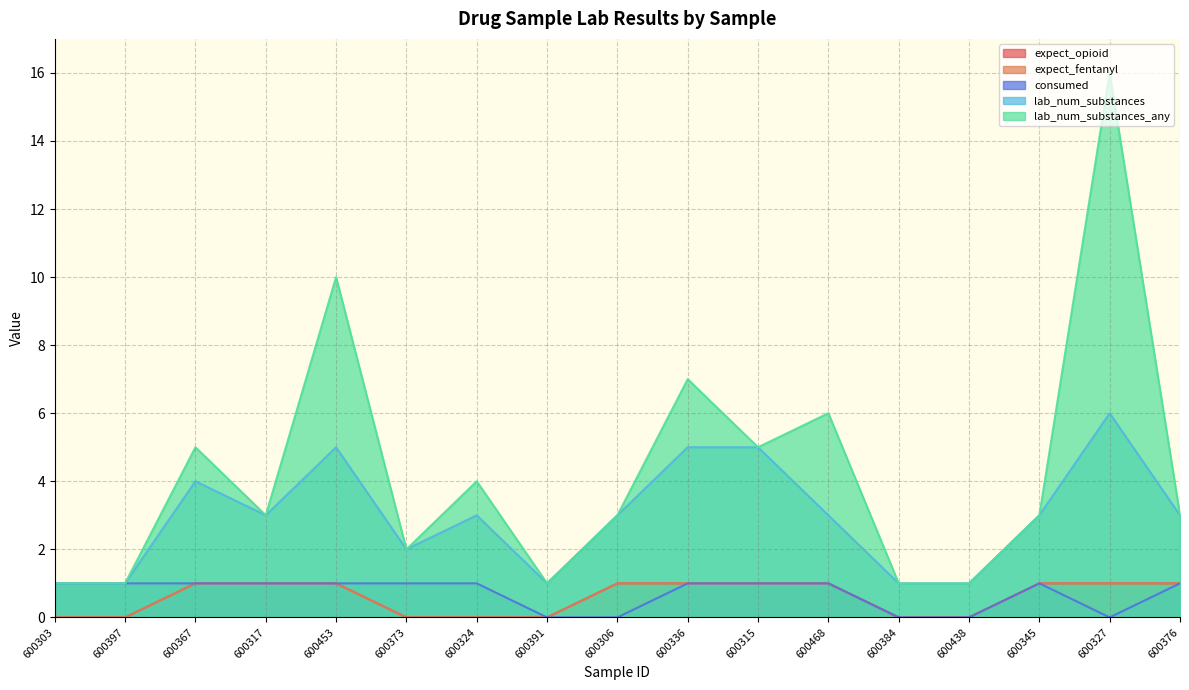

At how many categories does at least one series exceed 3?

7